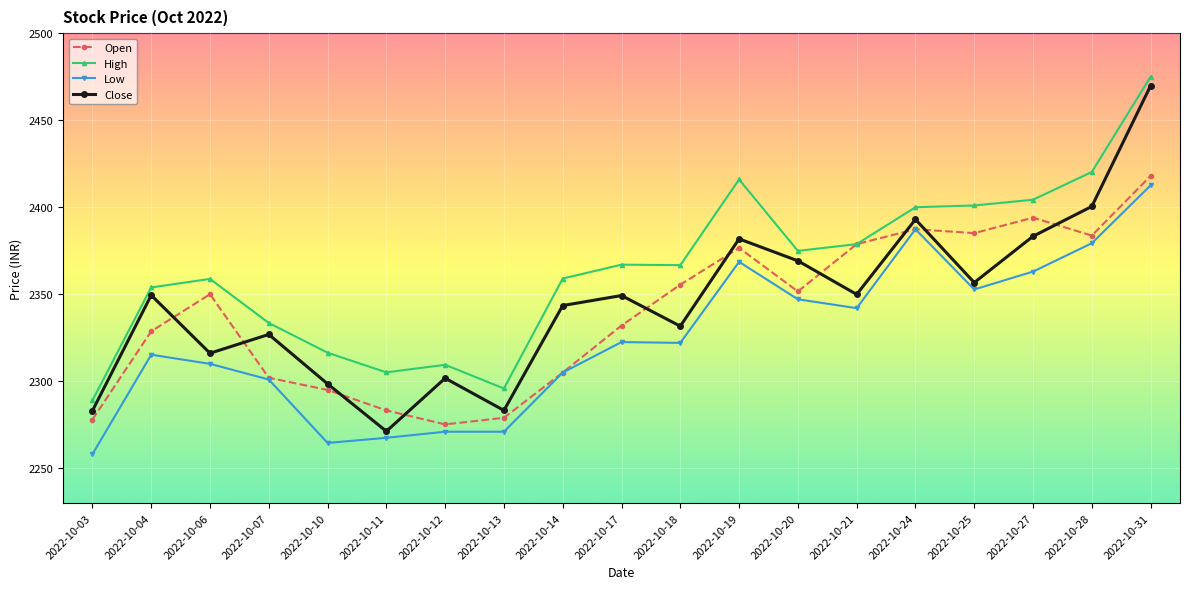

Is it true that Close equals 3599.1 at 2022-10-03?

False